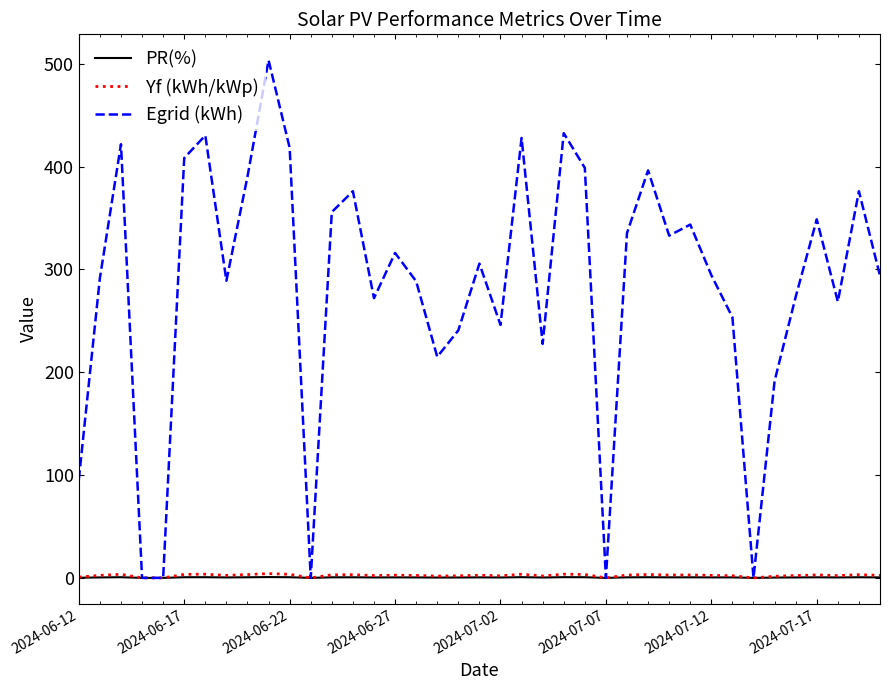

What is the greatest value displayed?

503.5